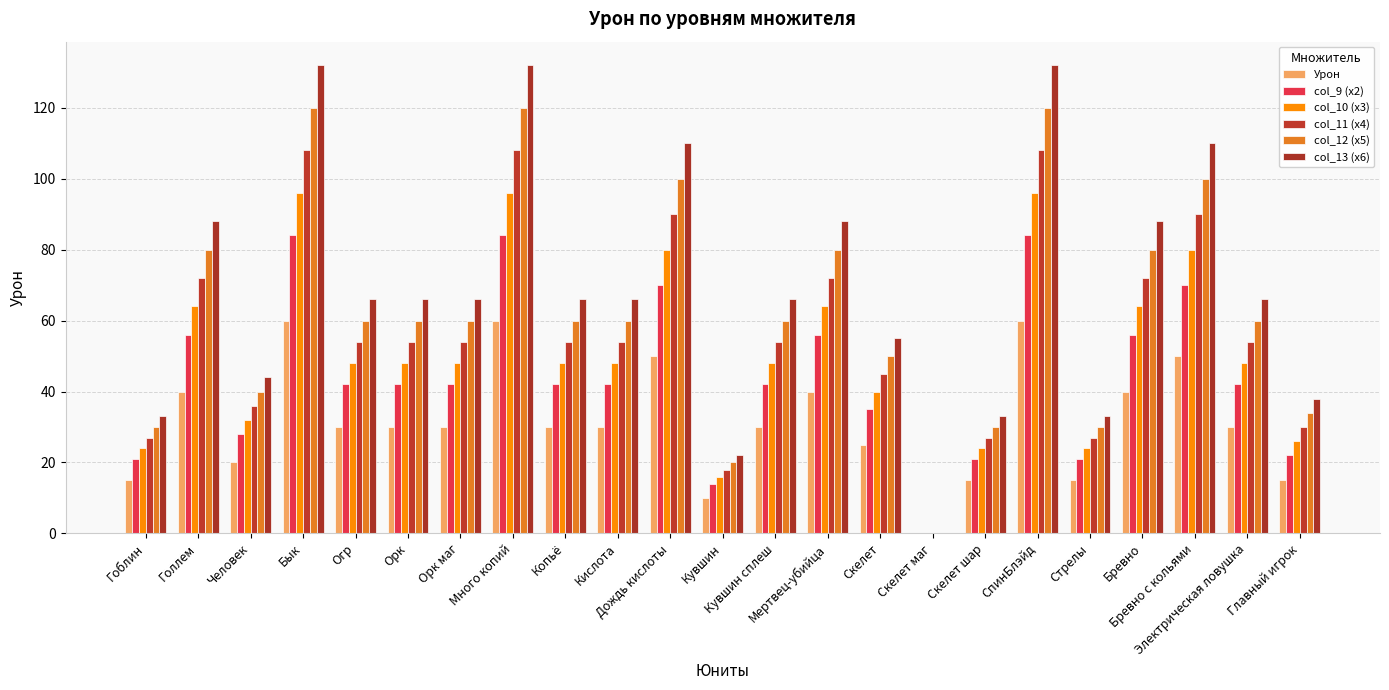

At which label does col_9 (x2) first exceed 42?

Голлем